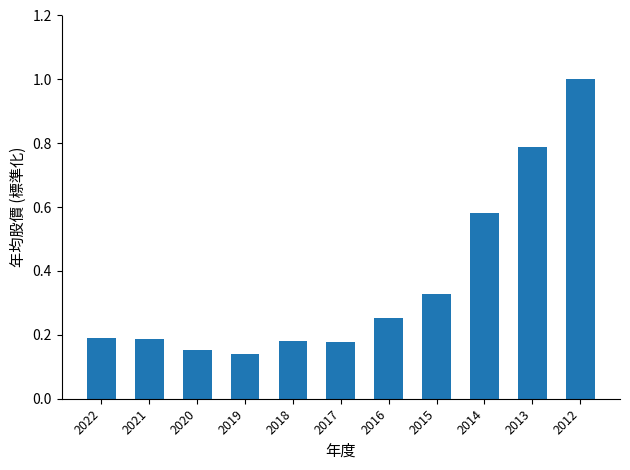

At which category does the chart reach its peak across all series?

2012